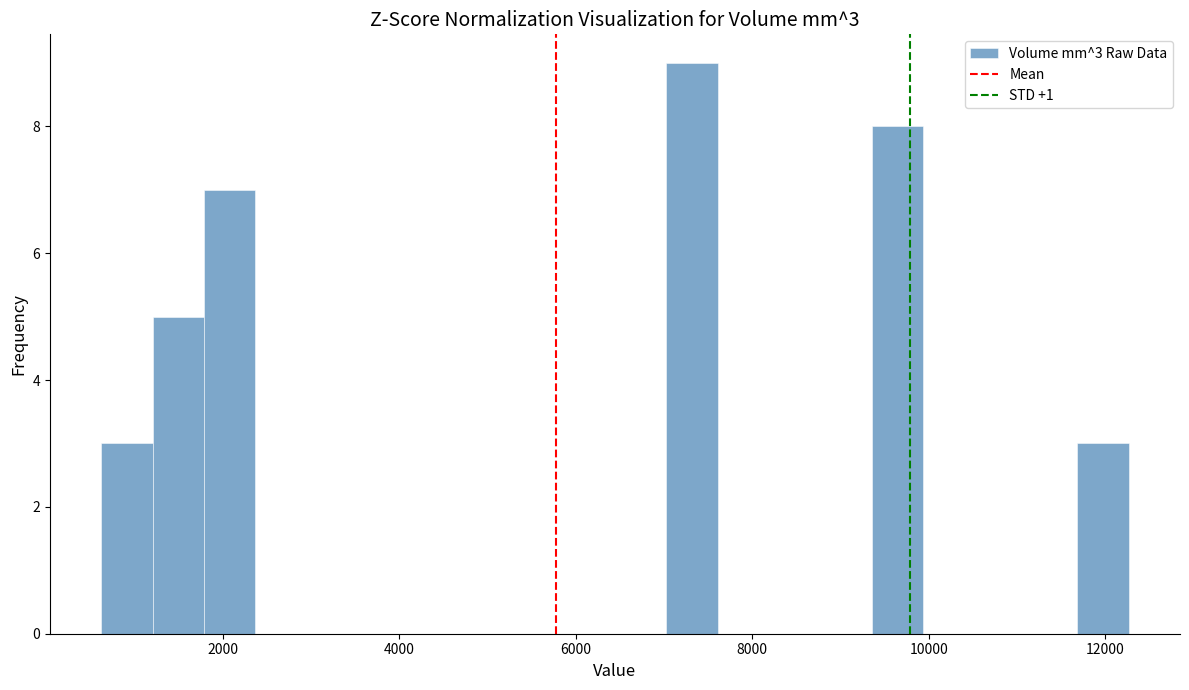

Around what value on the x-axis is the tallest bar? Give the approximate position of its centre, as read against the axis.

7400